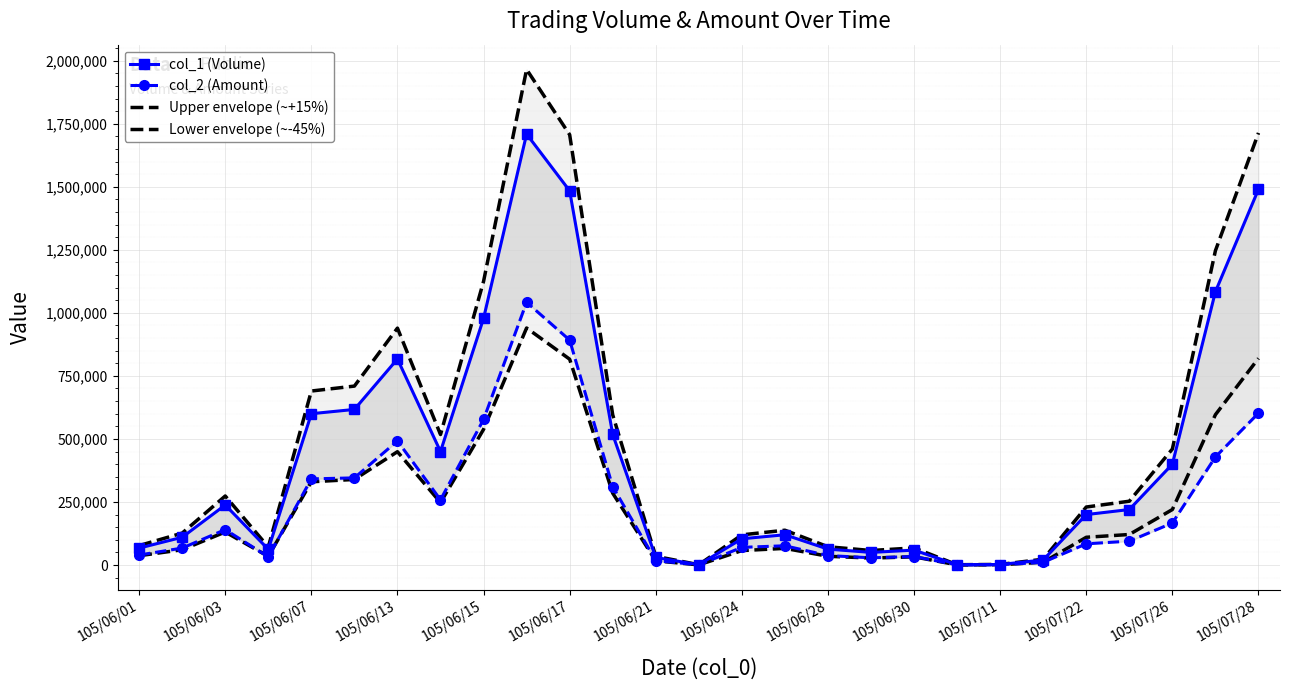

Which series has the largest range (max minus min)?

Upper envelope (~+15%)